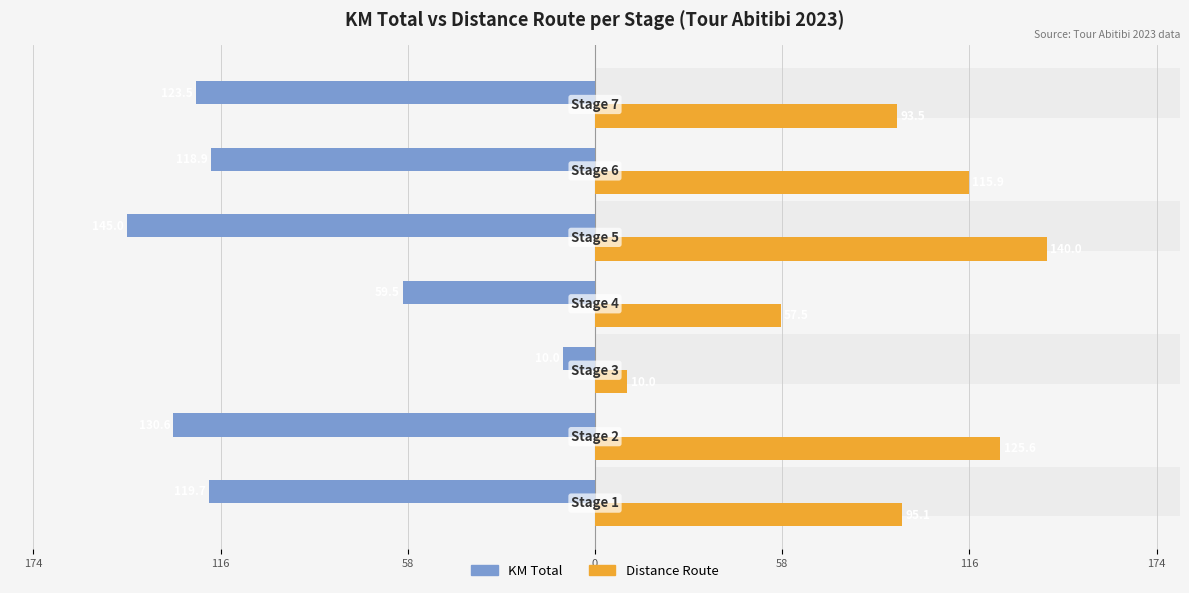

How many values in the Distance_Route series are below 95?

3